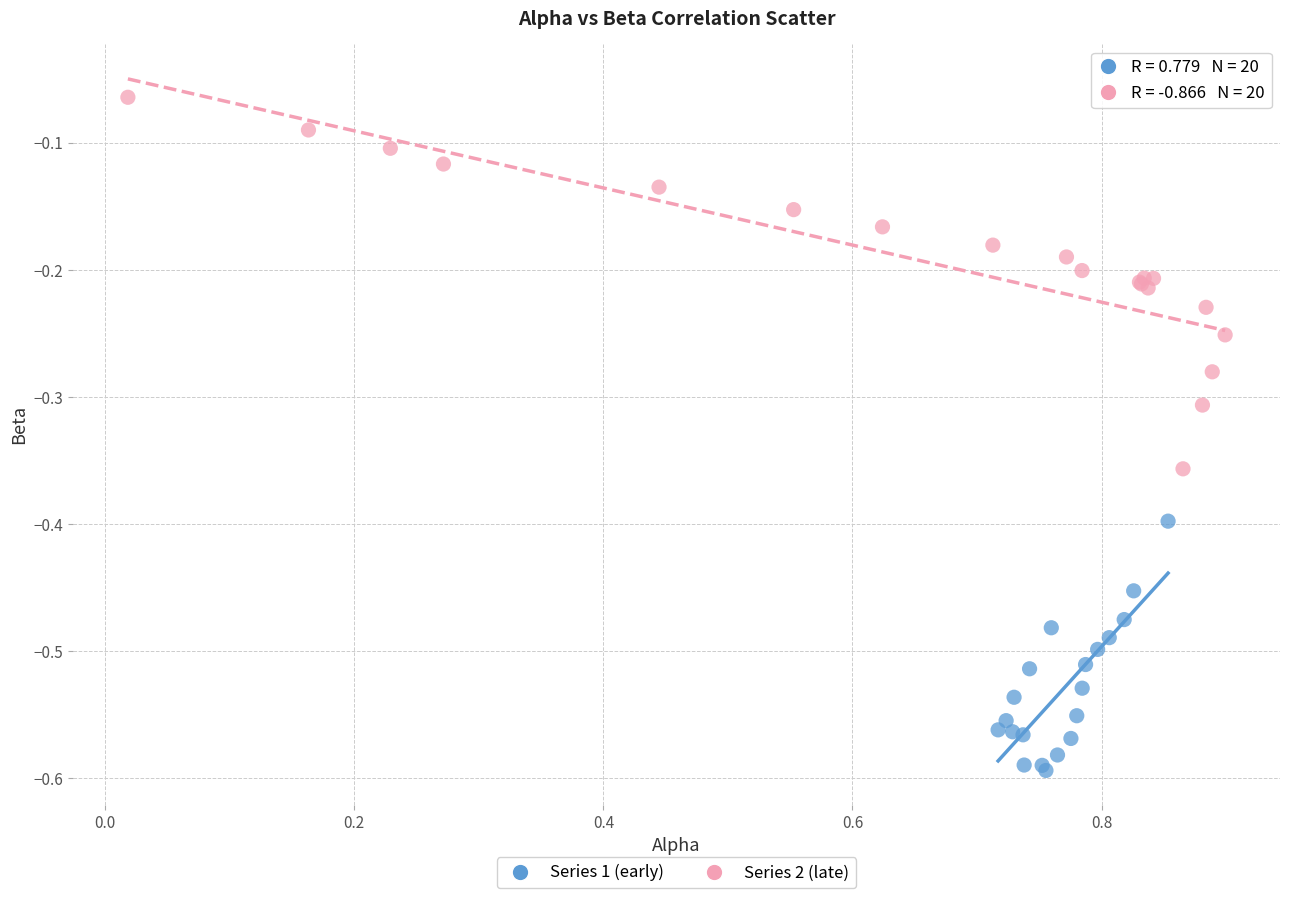

Which series reaches the maximum Y coordinate?

Series 2 (late)